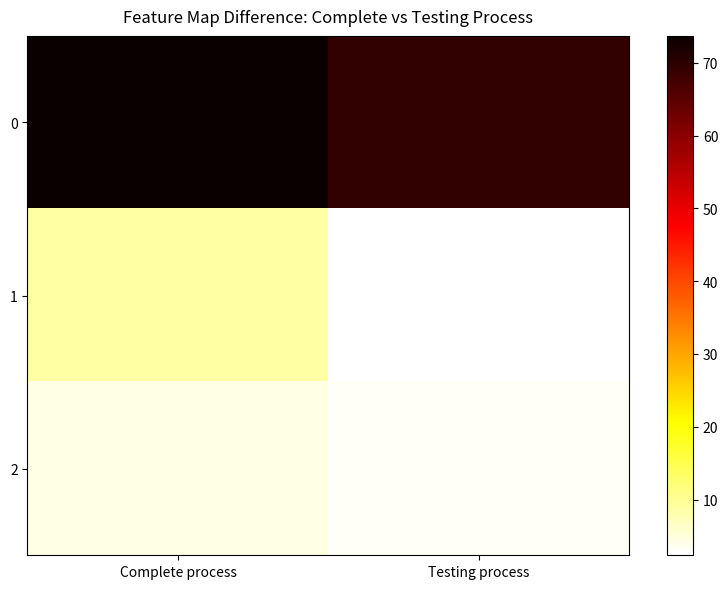

Which has a higher value, Testing process or Complete process?

Complete process